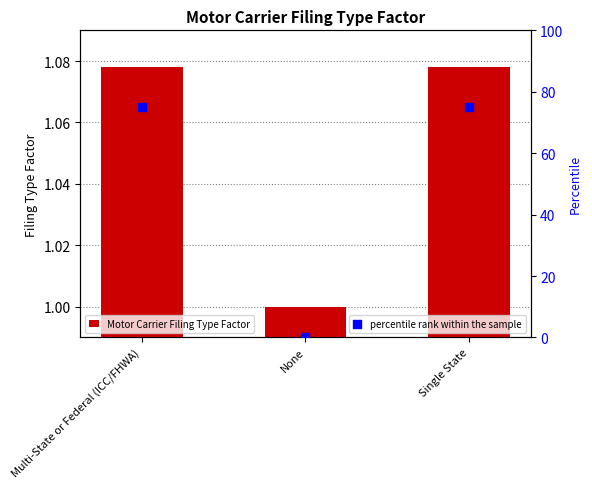

Which series contains the highest Y value?

percentile rank within the sample